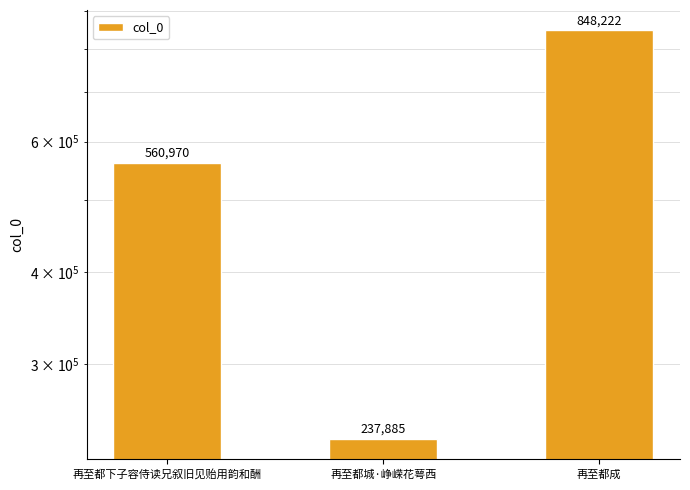

Is it true that the value at 再至都城·峥嵘花萼西 is 354466?

False